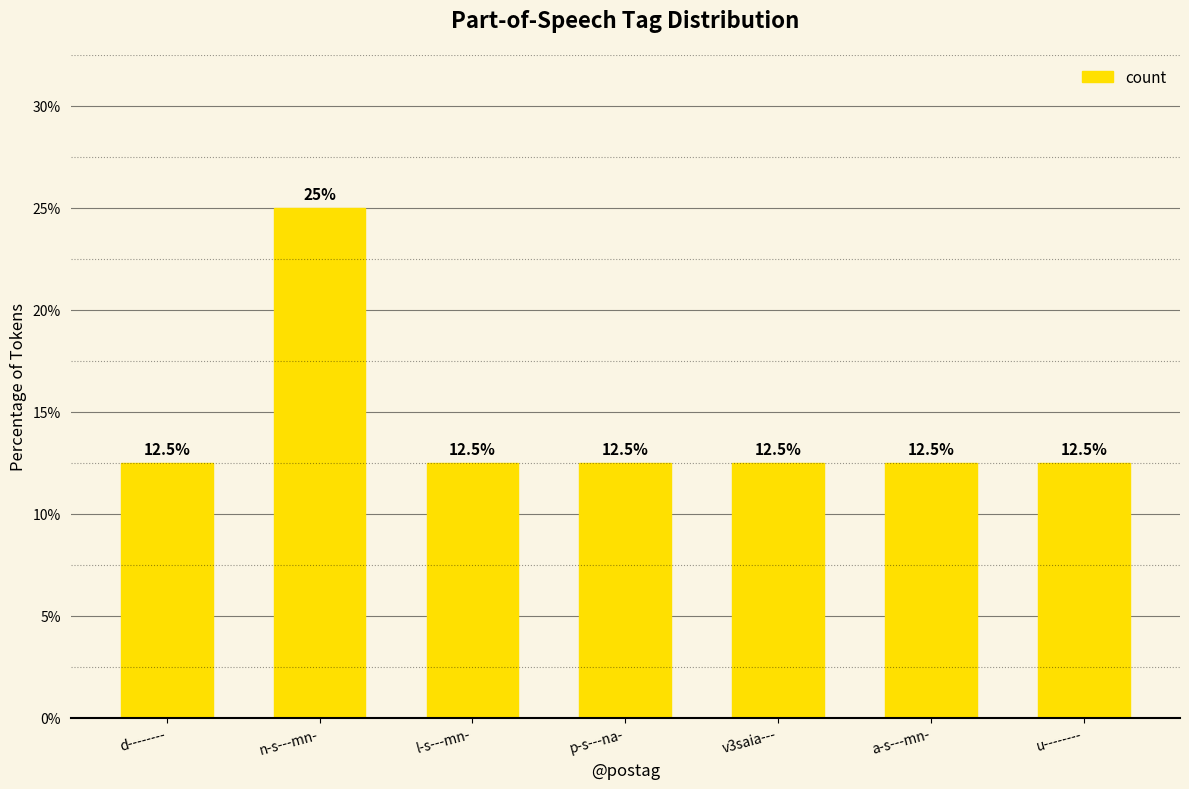

At which category does the chart reach its peak across all series?

n-s---mn-